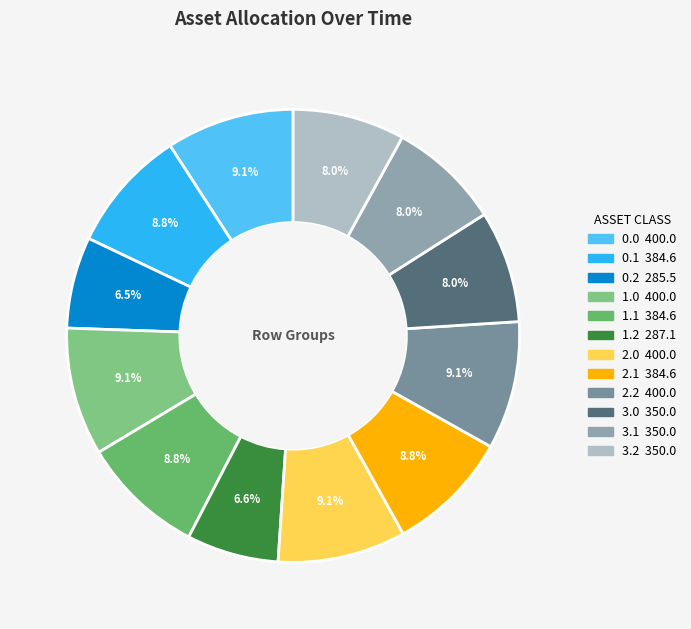

To the nearest percent, what is the difference between the largest and smallest slice percentages?

3%